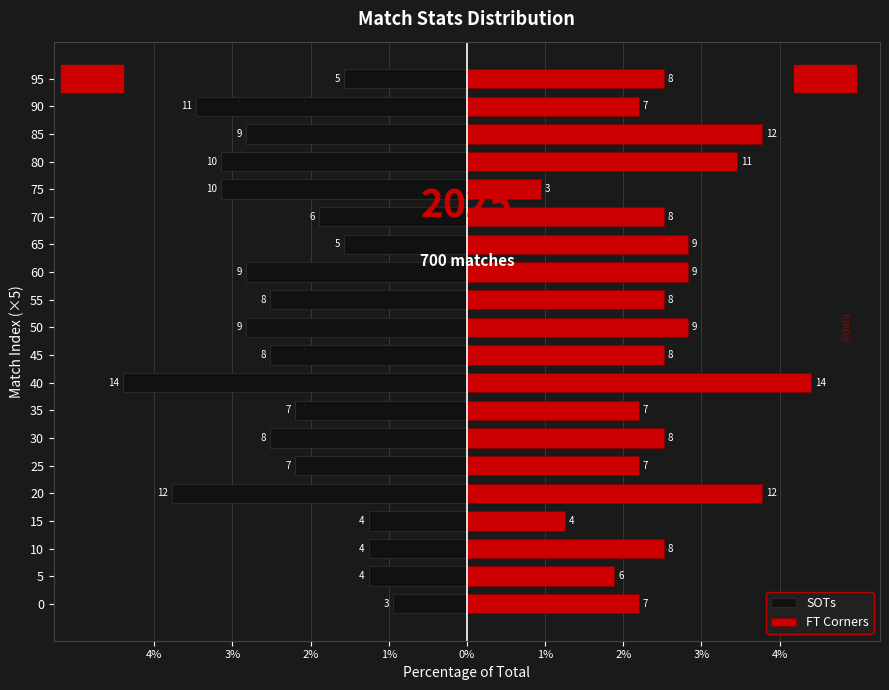

What is the difference between the maximum and minimum values in the SOTs series?

3.5